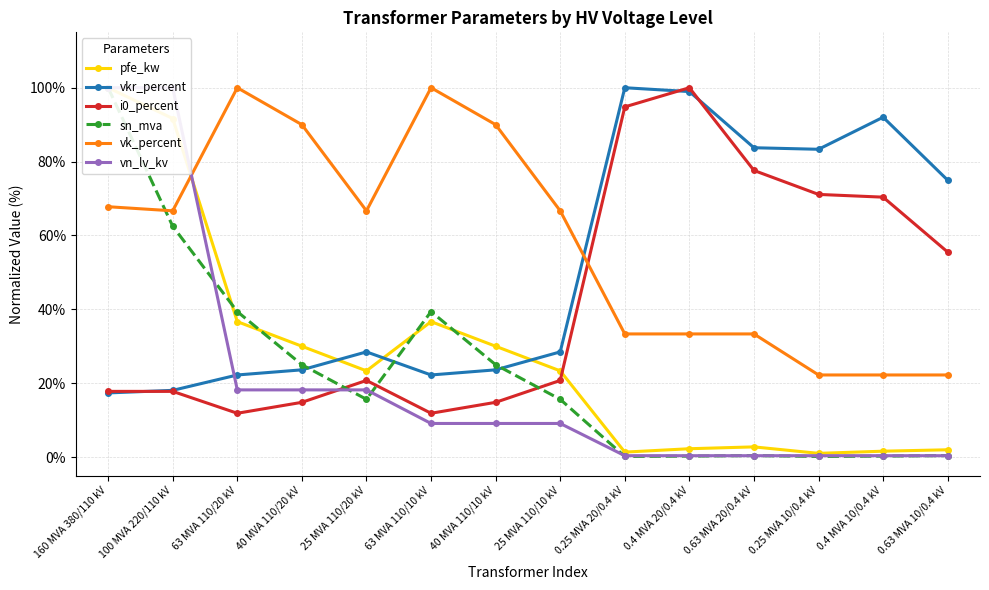

What is the difference between the highest and lowest values at 160 MVA 380/110 kV?

0.8